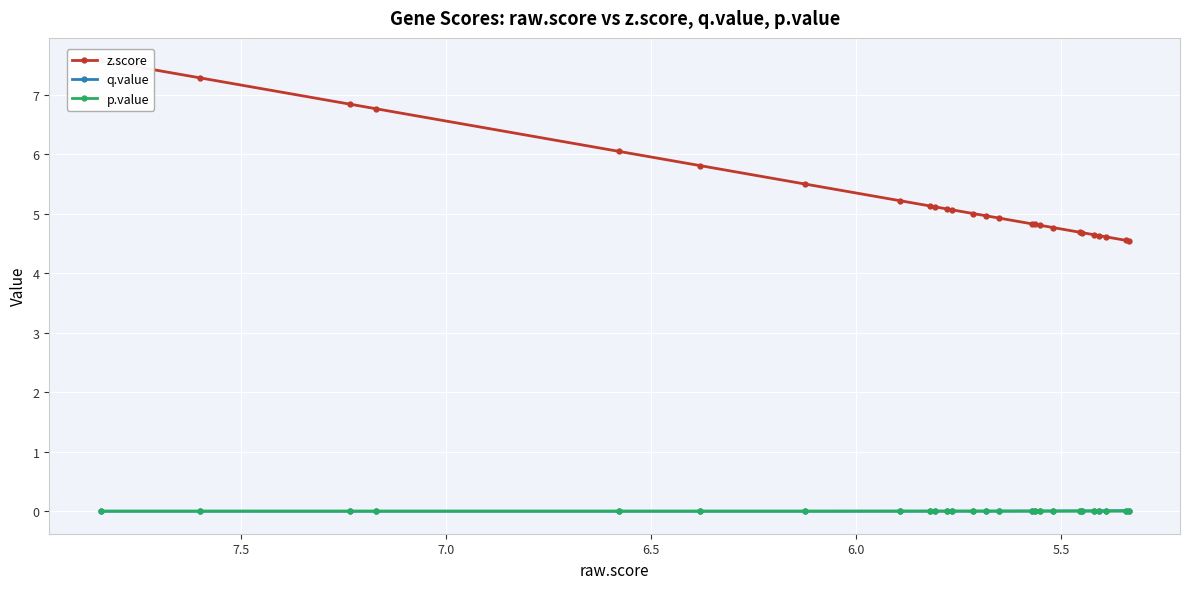

What is the average value of the z.score series?

5.3